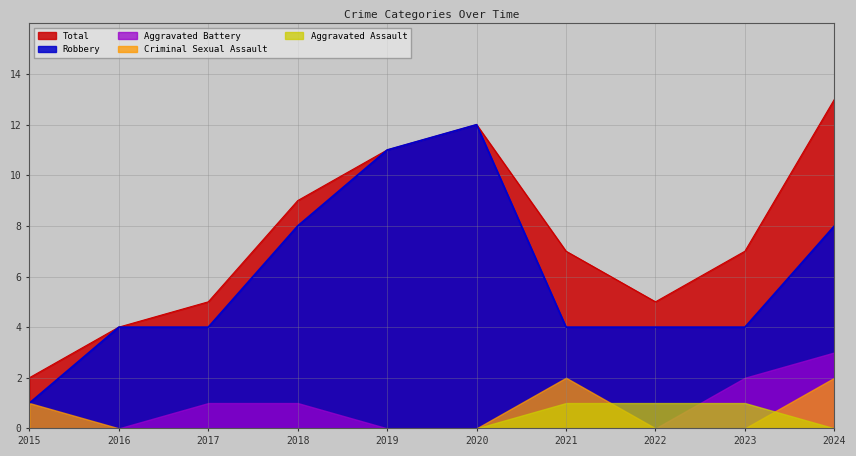

How many interior local valleys does the Total series have?

1